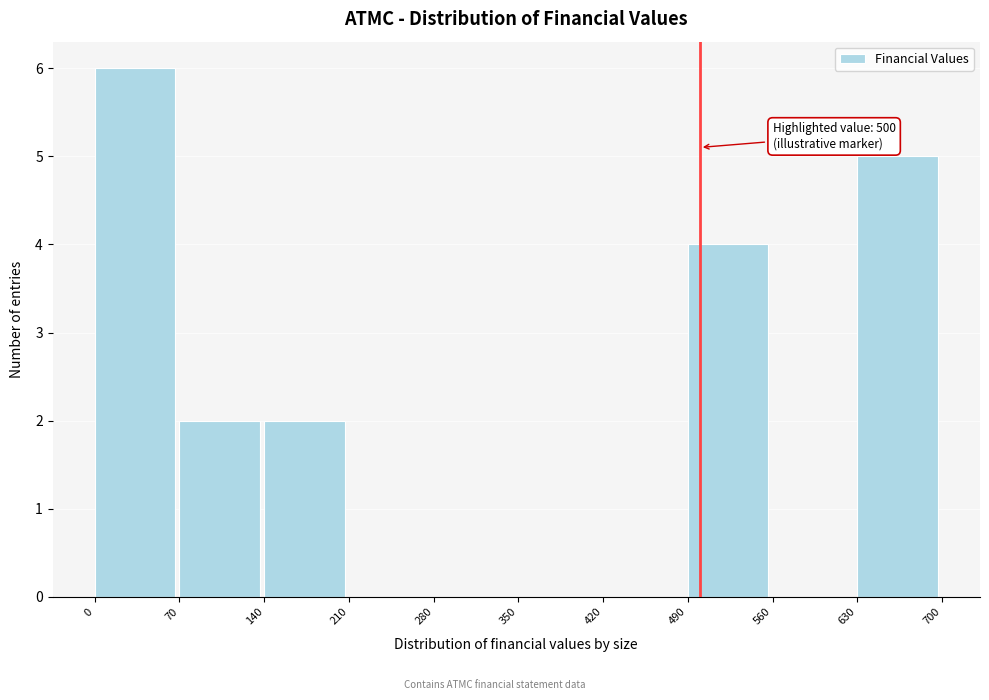

Over which range of the x-axis is the bar tallest?

0 to 70